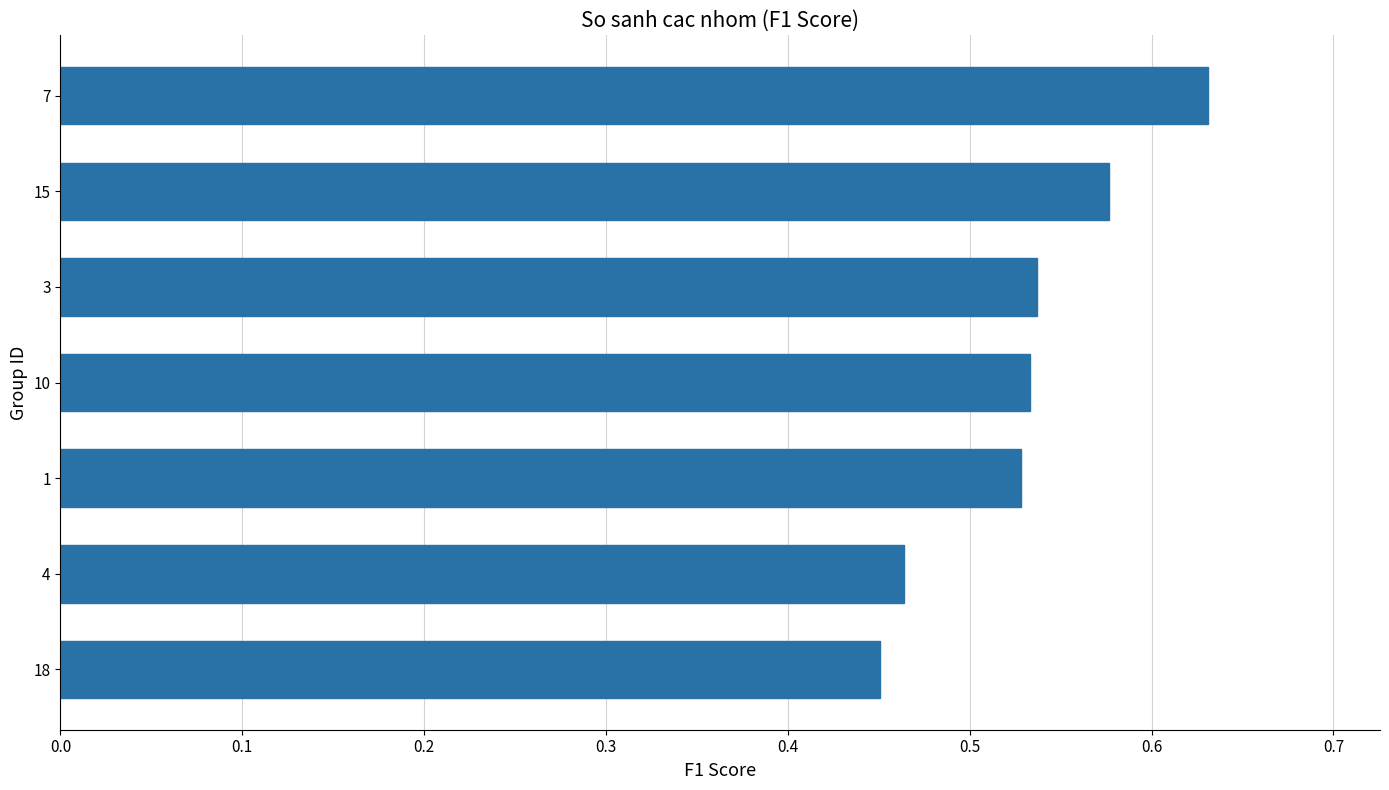

How many categories are shown in the chart?

7